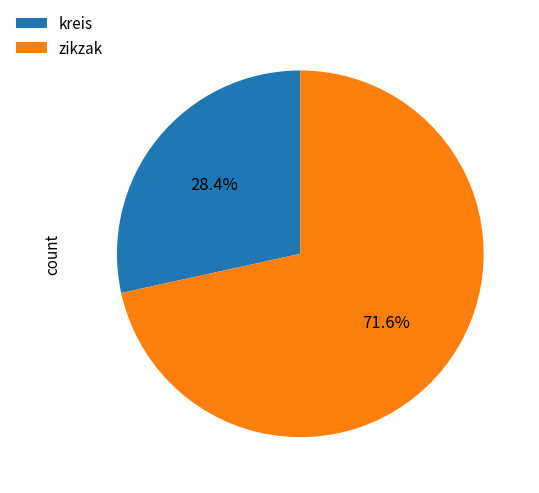

Which category accounts for the majority?

zikzak